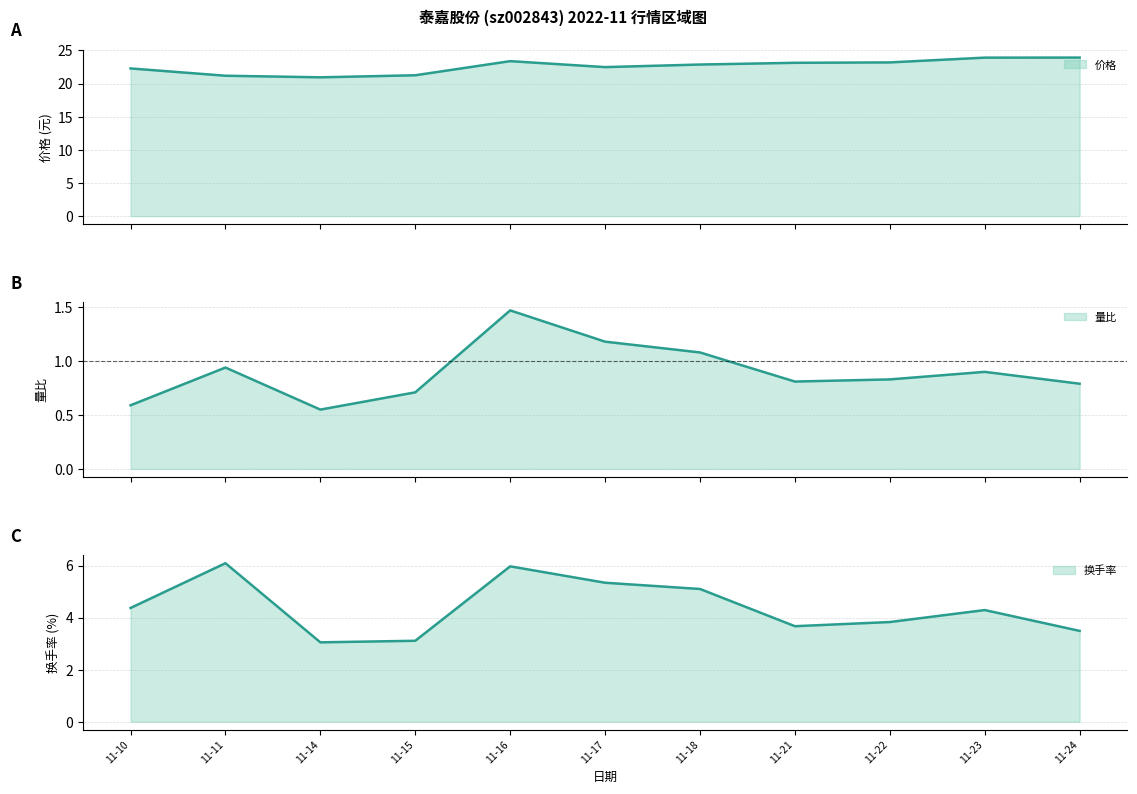

What is the greatest value displayed?

23.9